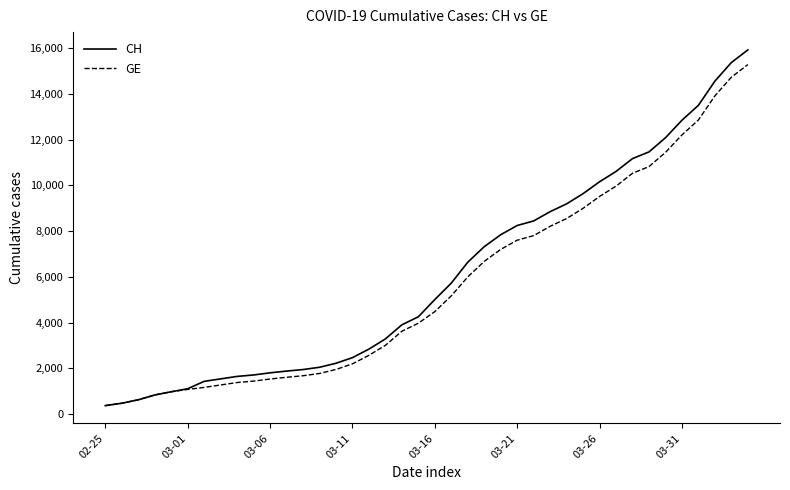

What is the highest value of the CH series?

15926